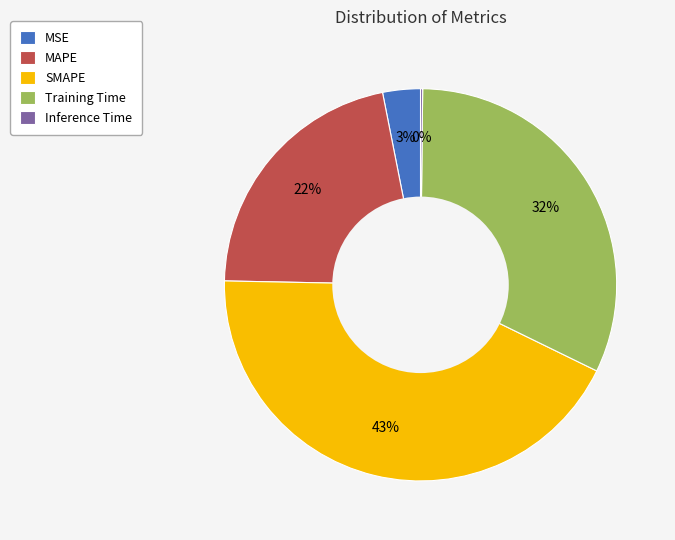

Which has a higher value, SMAPE or Training Time?

SMAPE